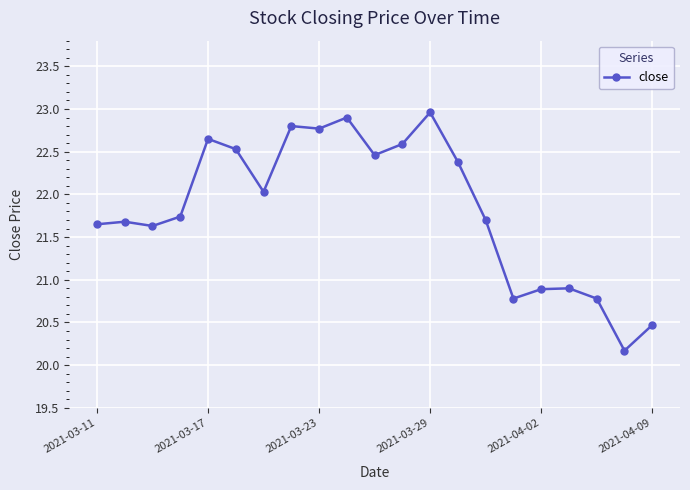

What is the minimum value shown in the chart?

20.2